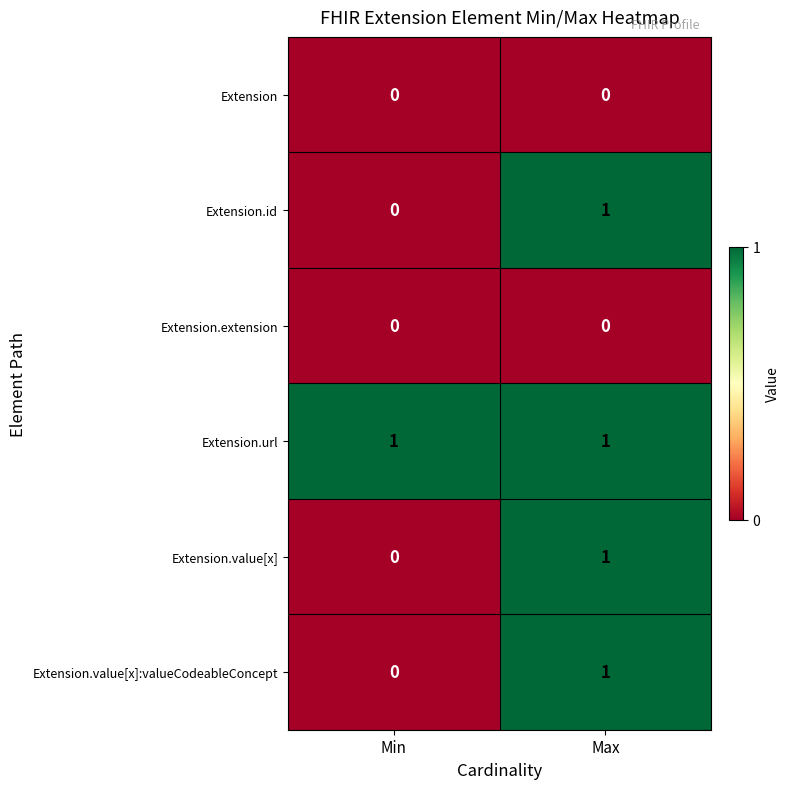

Reading left to right, extract all data points from this chart.

Extension: 0	0
Extension.id: 0	1
Extension.extension: 0	0
Extension.url: 1	1
Extension.value[x]: 0	1
Extension.value[x]:valueCodeableConcept: 0	1